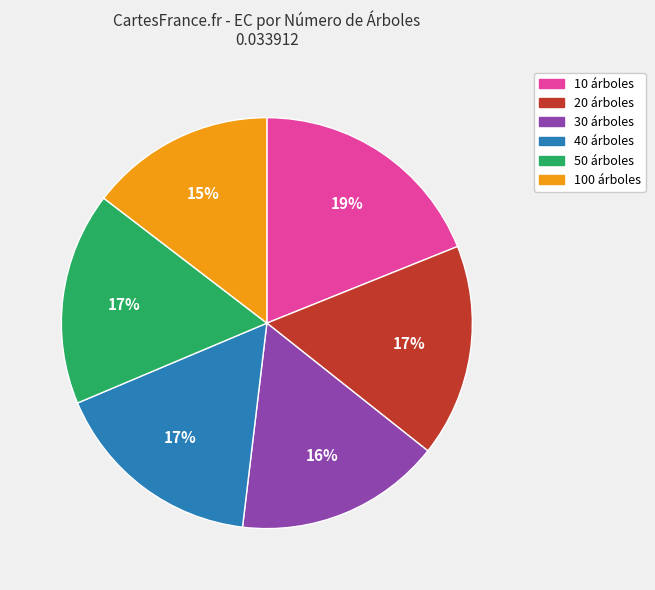

Which category has the biggest portion of the pie?

10 árboles